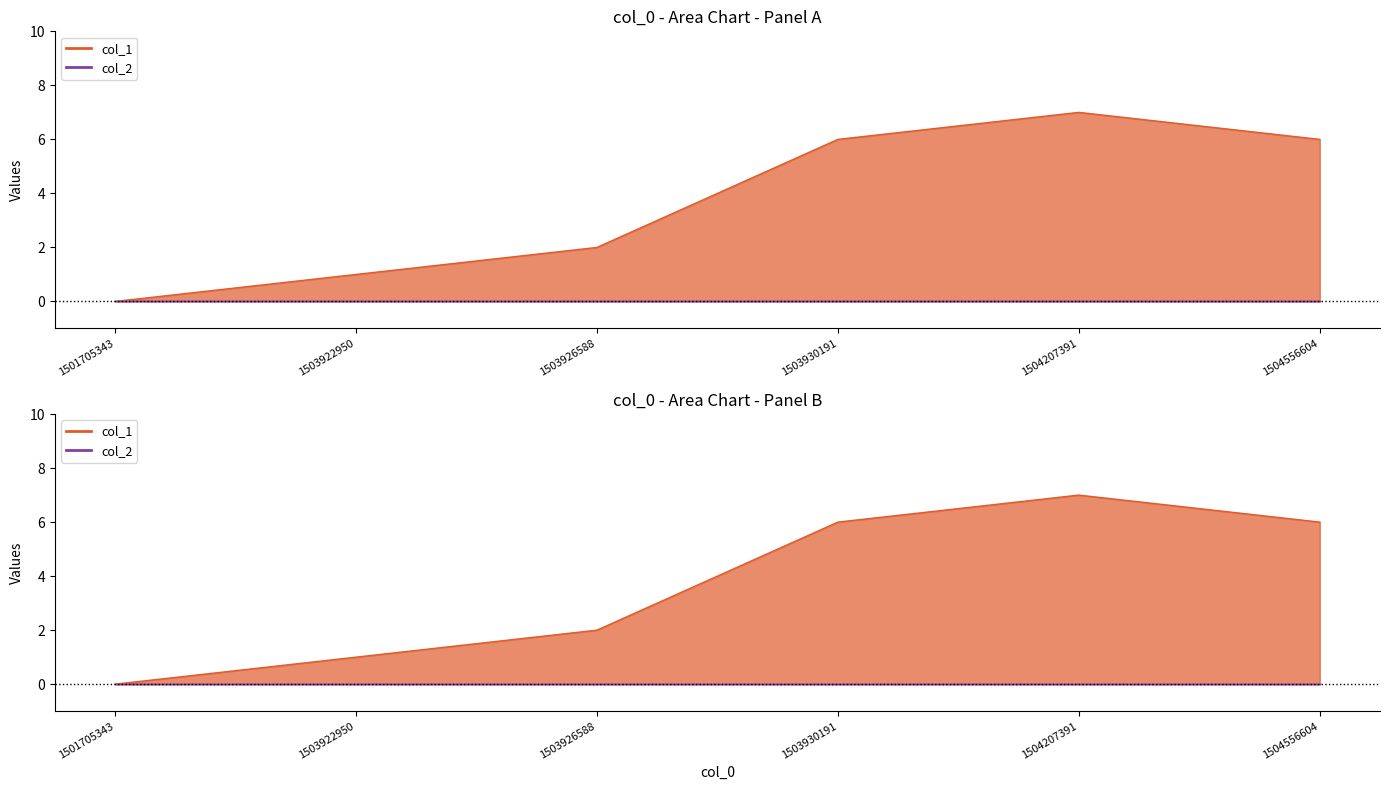

The chart shows a value of 0 at 1501705343. True or false?

True